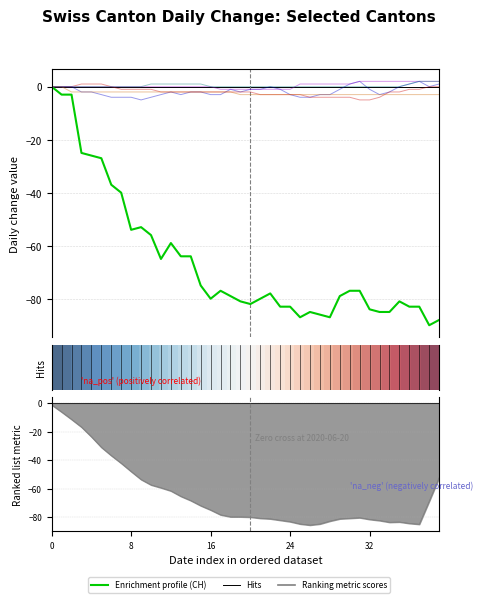

What is the maximum value for BS?

1